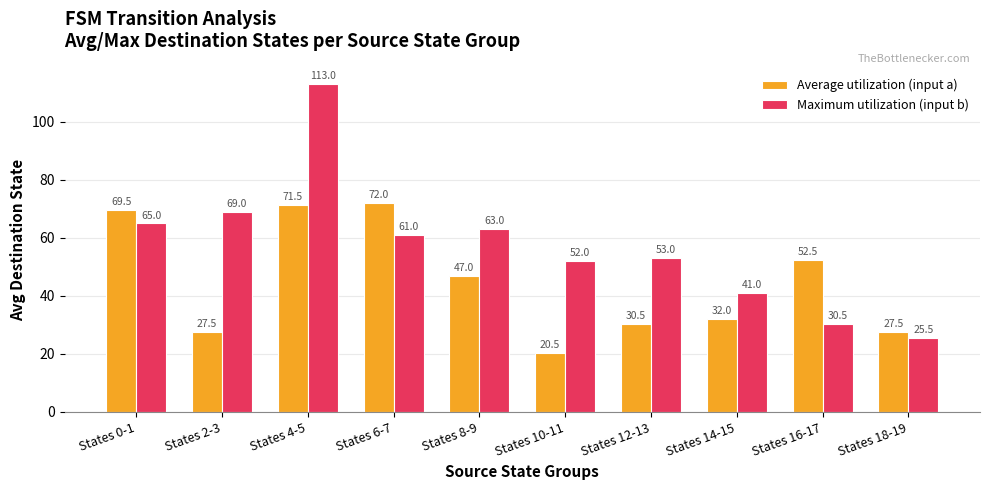

List the labels in order of Maximum utilization (input b) value, smallest first.

States 18-19, States 16-17, States 14-15, States 10-11, States 12-13, States 6-7, States 8-9, States 0-1, States 2-3, States 4-5